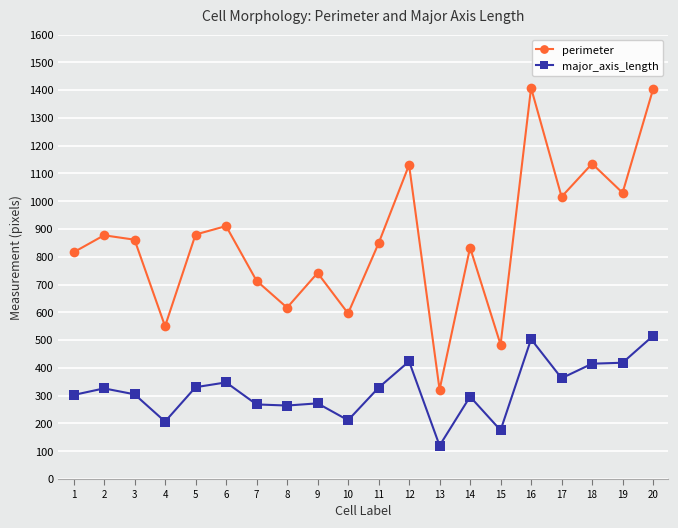

Between 6 and 19, which series saw the biggest shift?

perimeter